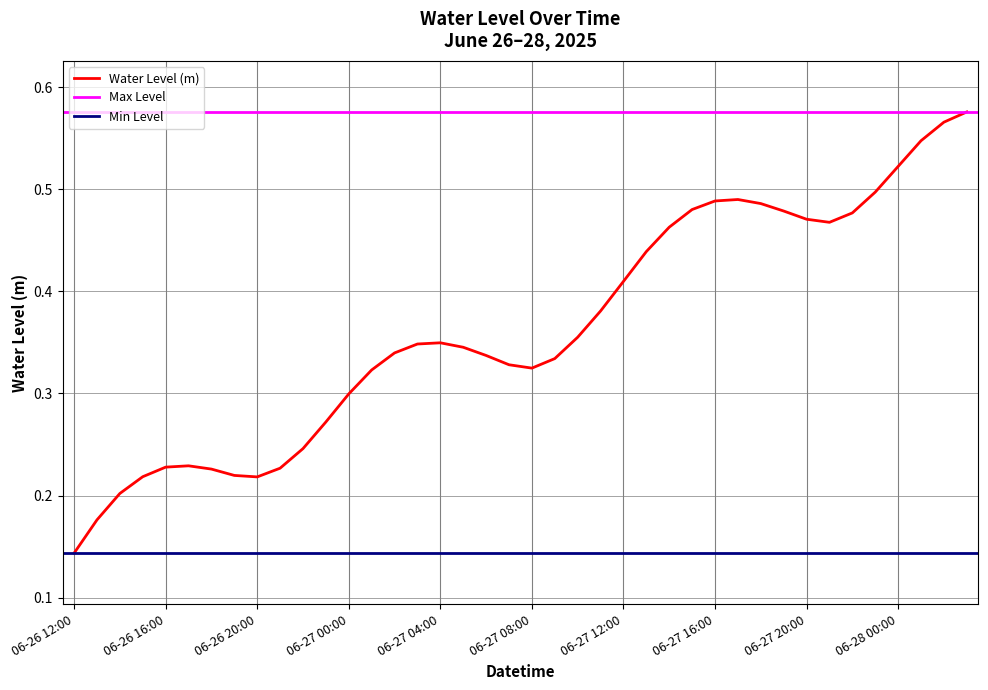

The chart shows a value of 0.2 at 2025-06-26 19:00:00. True or false?

True